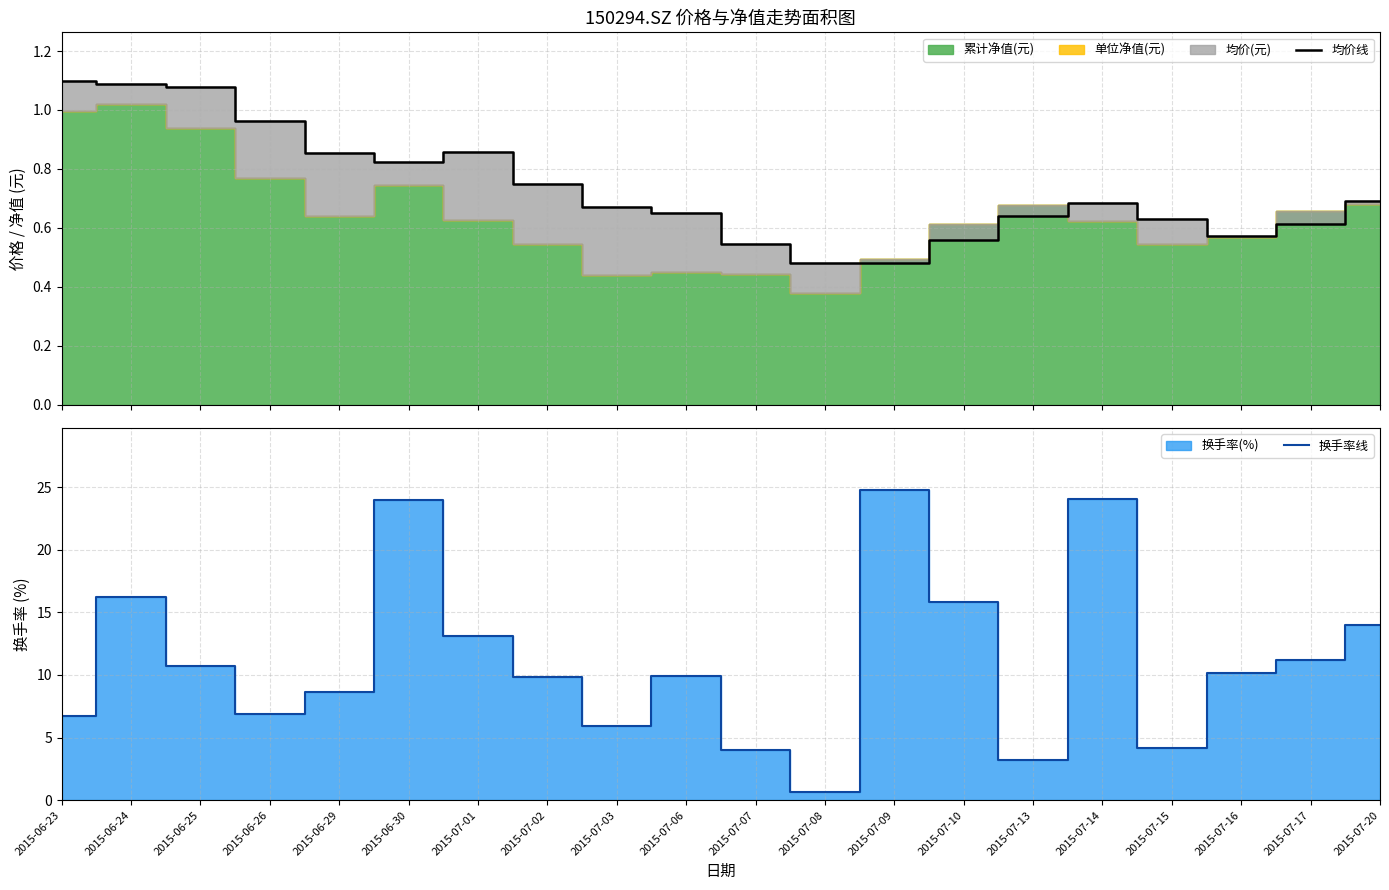

What is the sum of all 均价线 values?

14.7